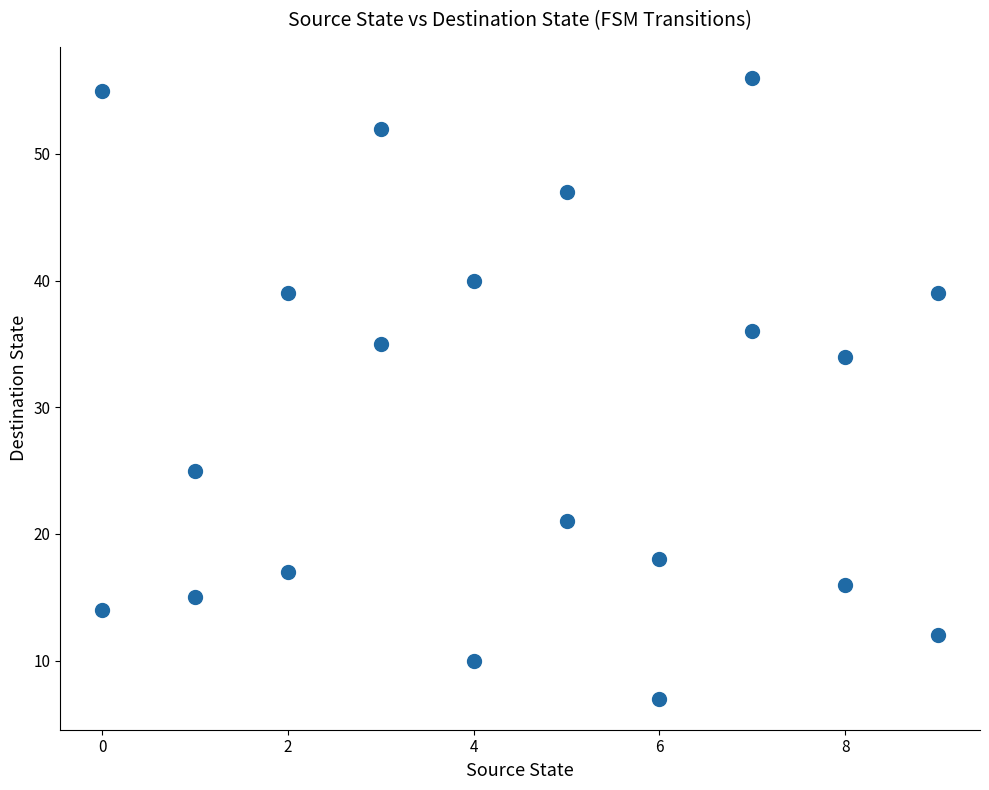

What Y value in the scatter plot is closest to 31?

34